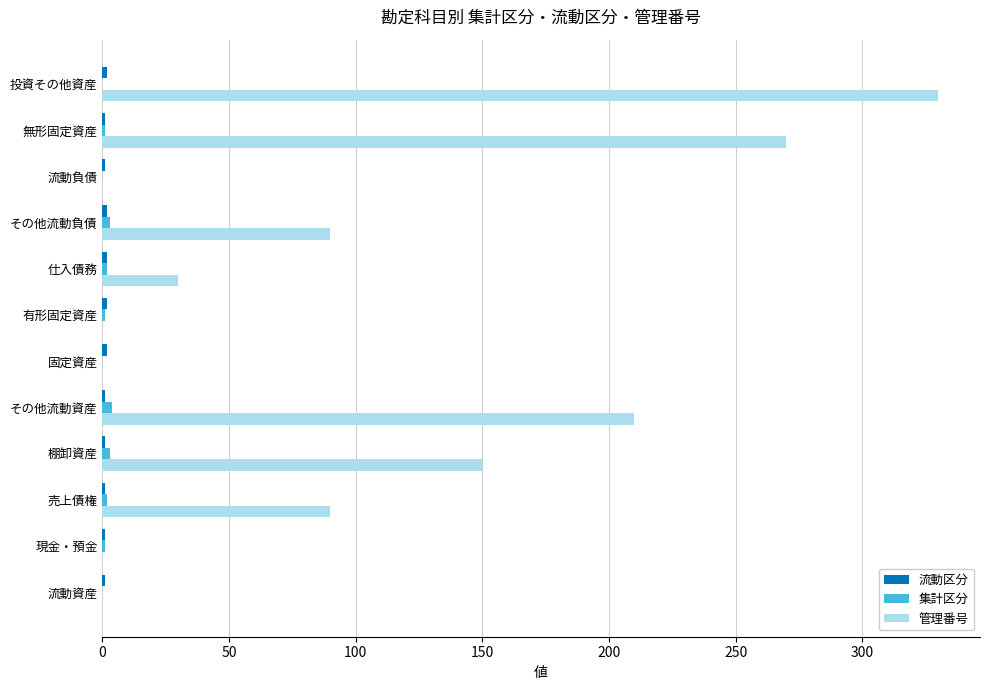

How many series are shown in this chart?

3